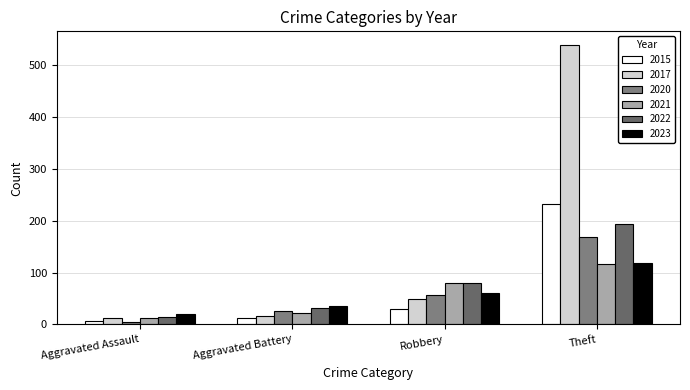

At which label is 2015 closest to 119?

Robbery